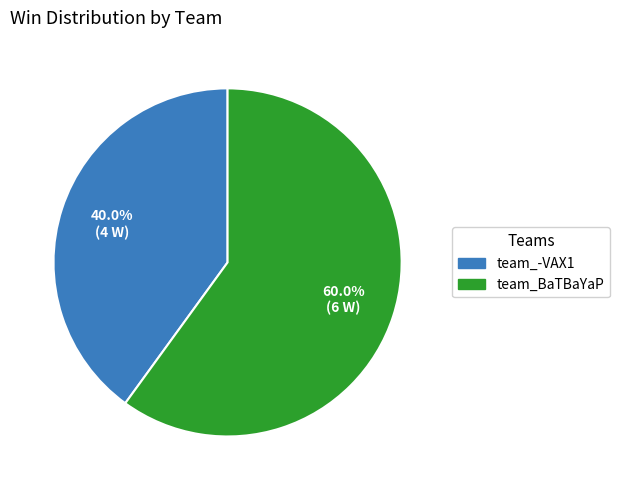

To the nearest percent, what is the combined percentage of team_-VAX1 and team_BaTBaYaP?

100%